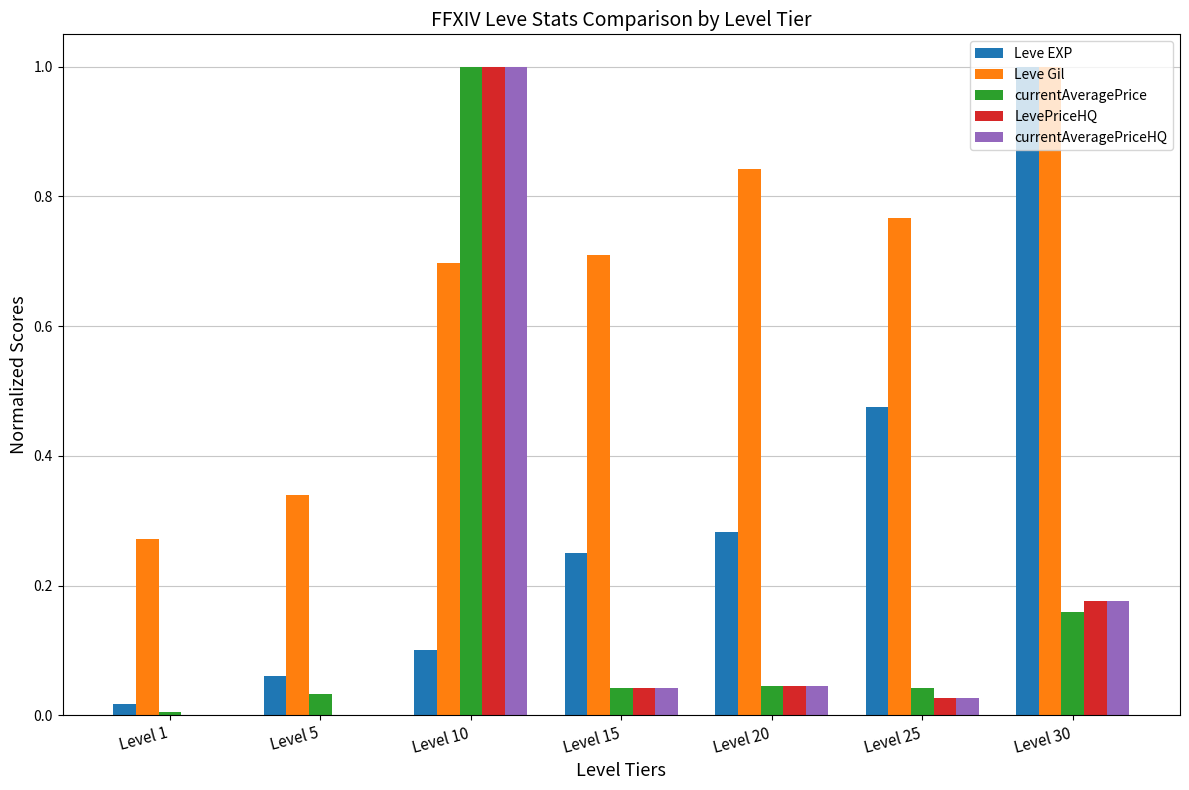

Which series has the largest total across all categories?

Leve Gil